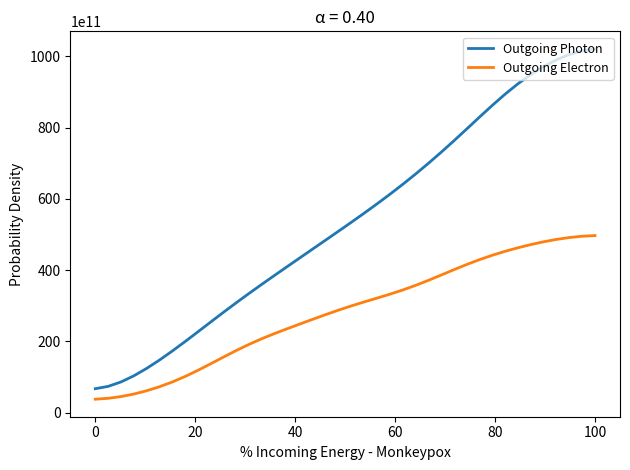

Rank the series by their average value, from highest to lowest.

Outgoing Photon, Outgoing Electron